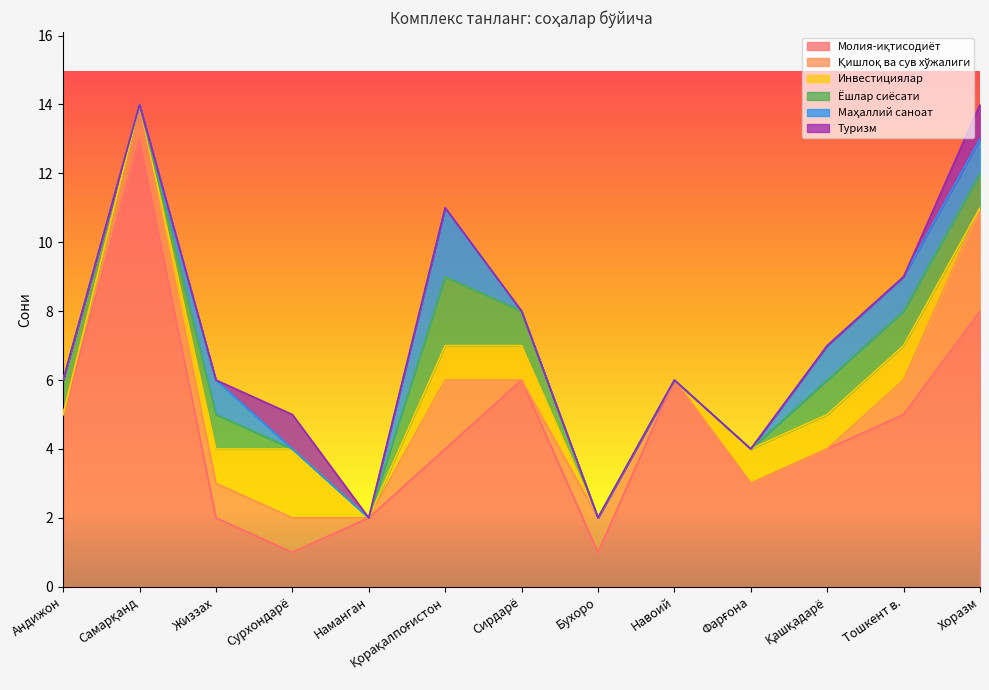

True or false: Маҳаллий саноат and Қишлоқ ва сув хўжалиги intersect in this chart.

False